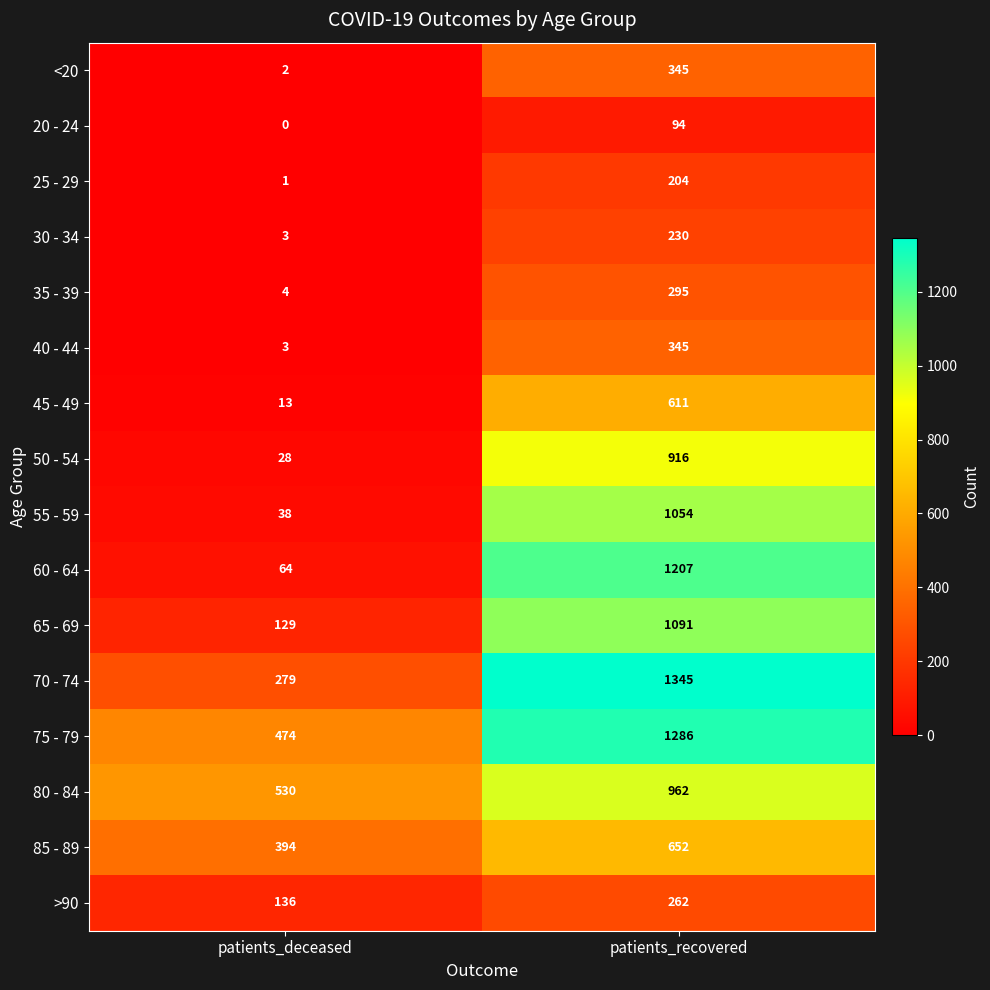

What is the difference between the 75 - 79 values at patients_recovered and patients_deceased?

812